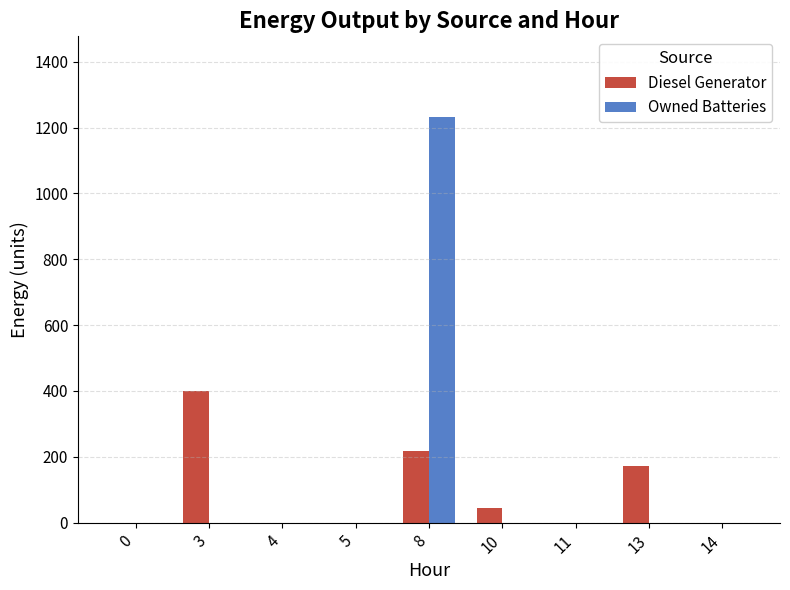

The Owned Batteries series shows 394 at 8. True or false?

False